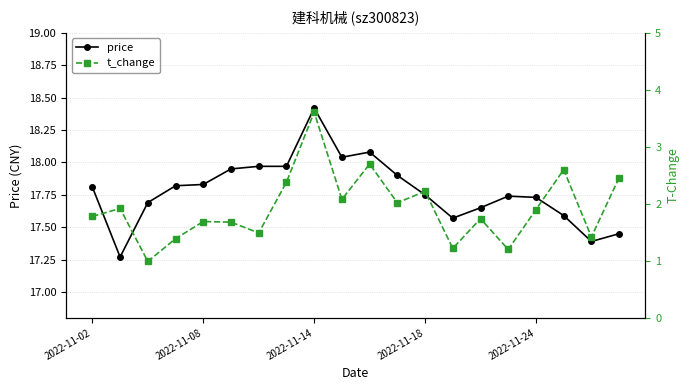

Which series has the largest total across all categories?

price